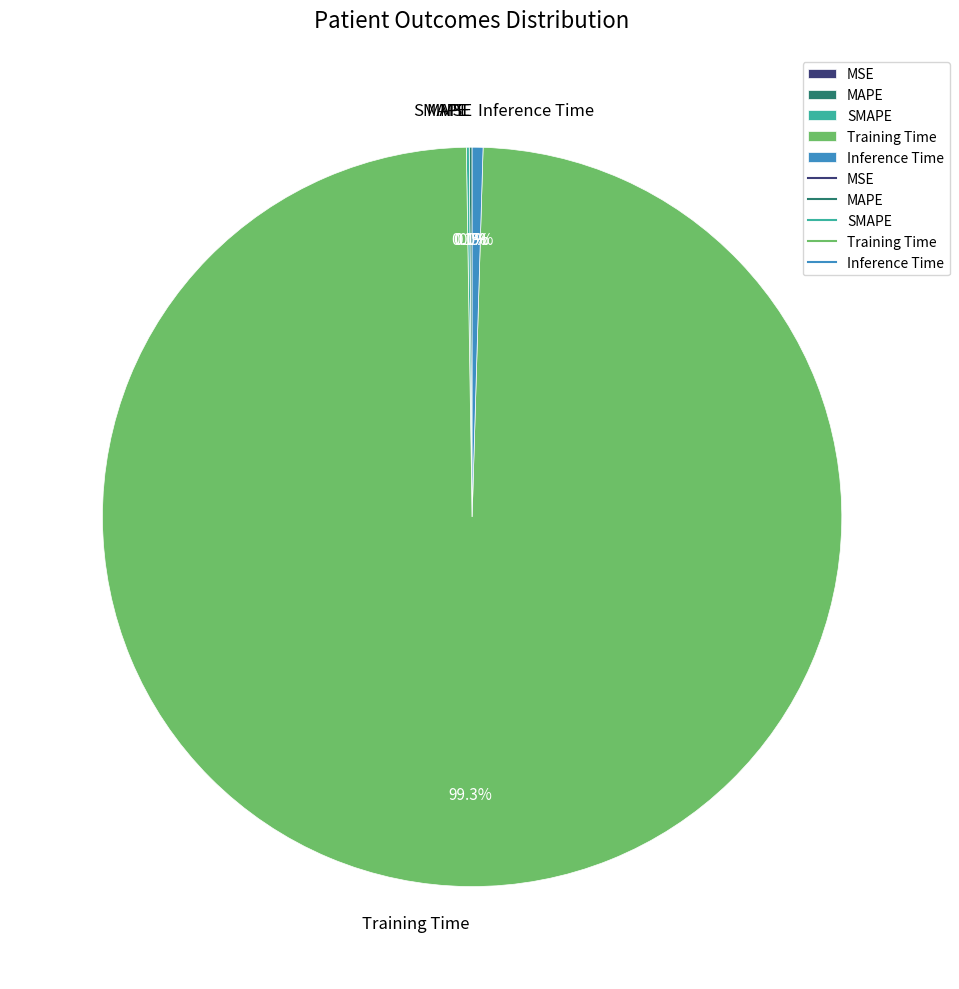

Rank the categories by value from lowest to highest.

MSE, SMAPE, MAPE, Inference Time, Training Time